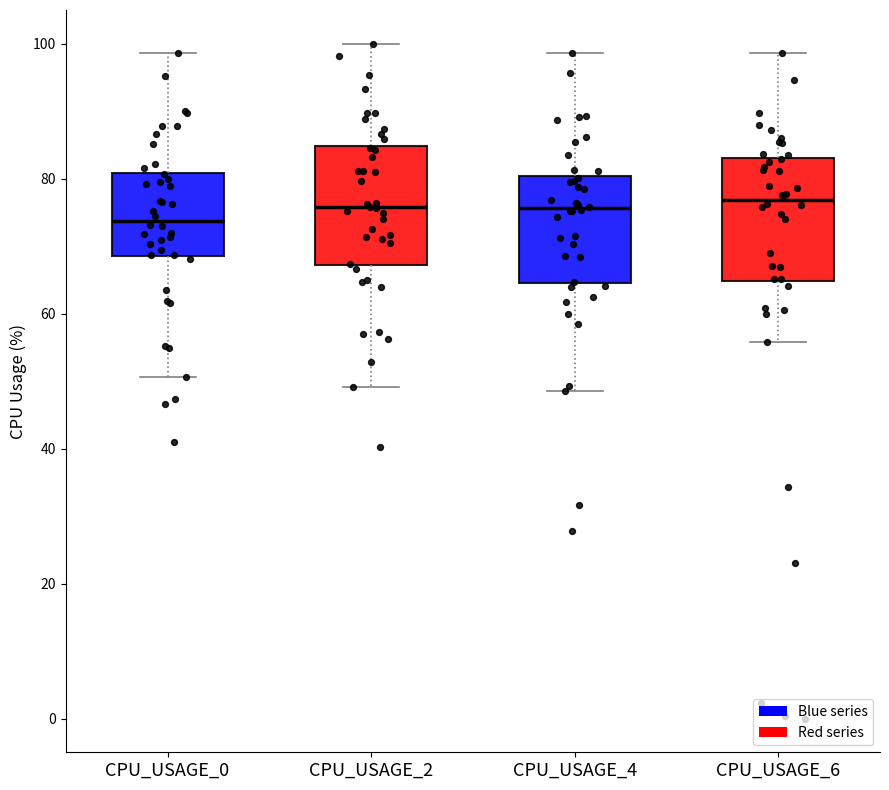

Reading left to right, transcribe this box plot: for each box, give where its median line is, the range the box spans, and where its two whiskers end, as read against the y-axis. The values are not printed on the chart, so give them approximately, as read against the axis.

CPU_USAGE_0: median 74, box 68 to 80, whiskers 50 to 98
CPU_USAGE_2: median 76, box 68 to 84, whiskers 50 to 100
CPU_USAGE_4: median 76, box 64 to 80, whiskers 48 to 98
CPU_USAGE_6: median 76, box 64 to 84, whiskers 56 to 98